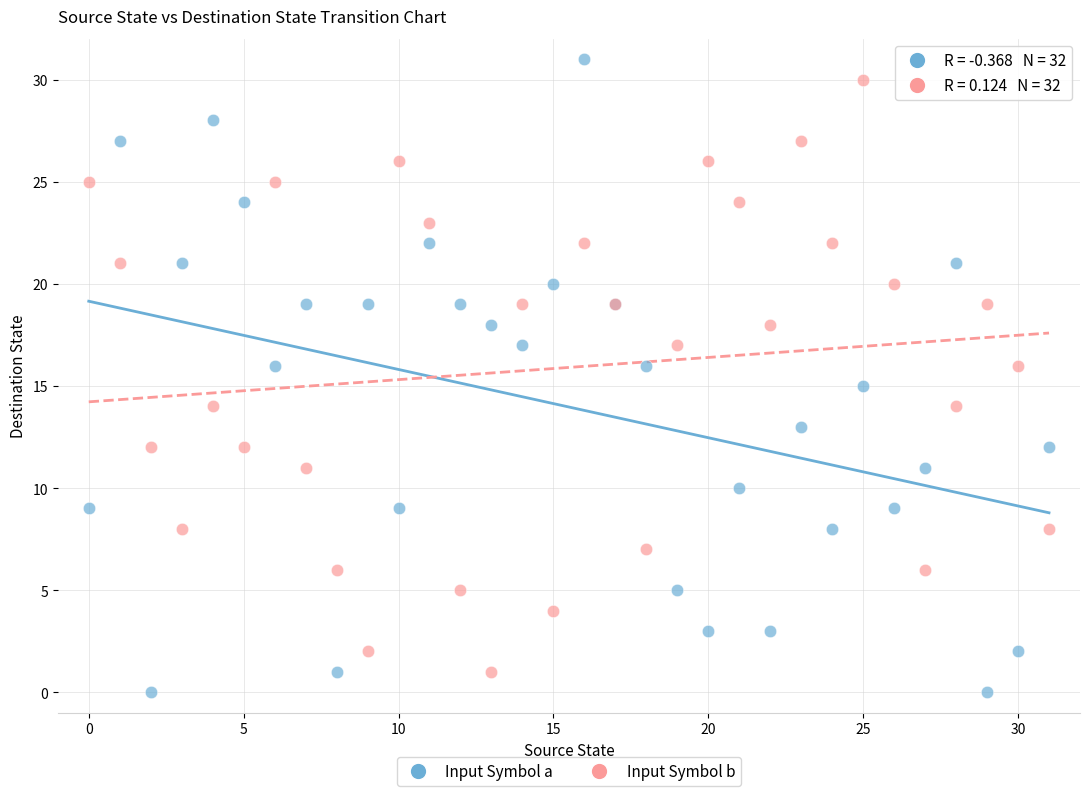

Which series has the largest Y range (max minus min)?

Input Symbol a